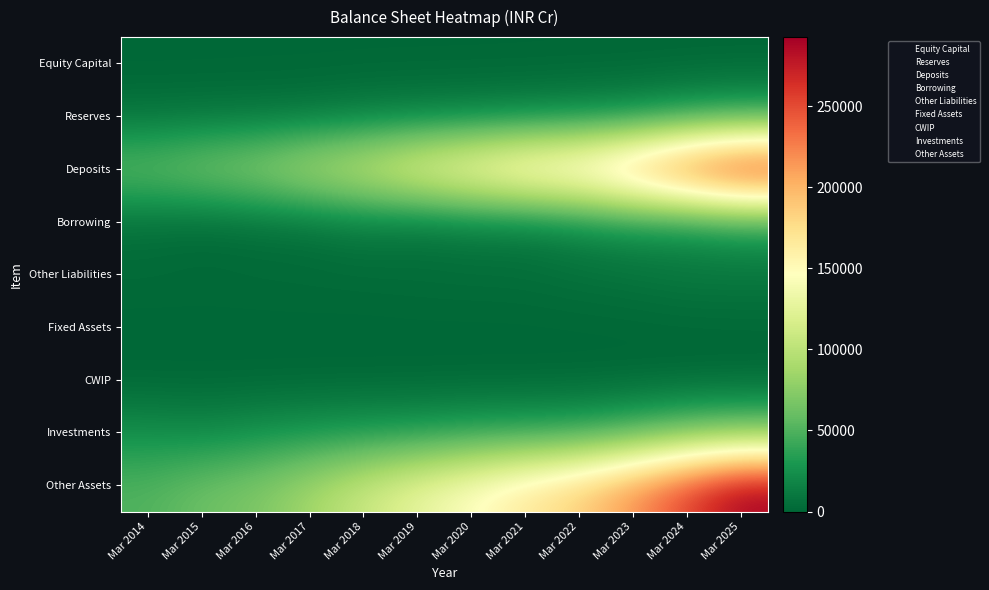

Between Mar 2014 and Mar 2021, which is larger?

Mar 2021